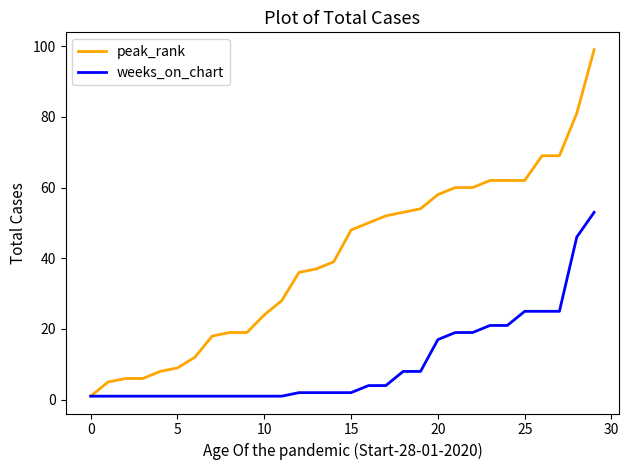

Which series has the widest spread of values?

peak_rank